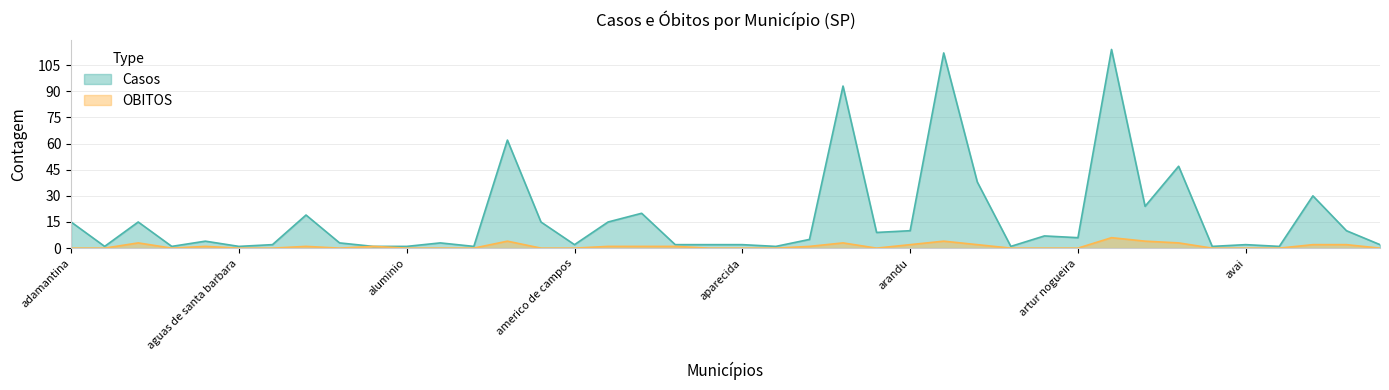

True or false: OBITOS and Casos cross at least once.

False